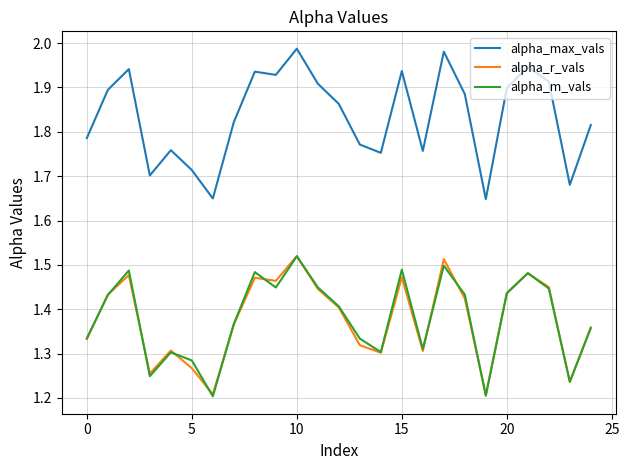

Which series has the largest range (max minus min)?

alpha_max_vals